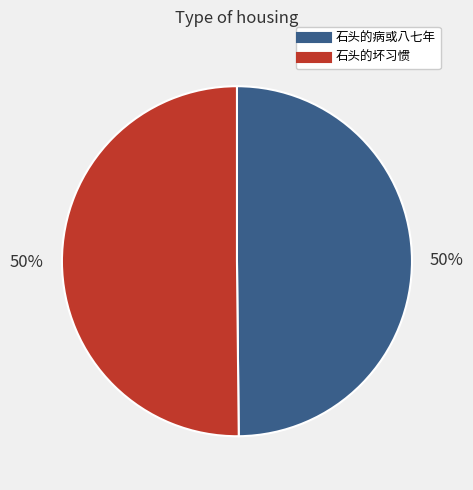

Is the sum of 石头的坏习惯 and 石头的病或八七年 greater than half?

Yes